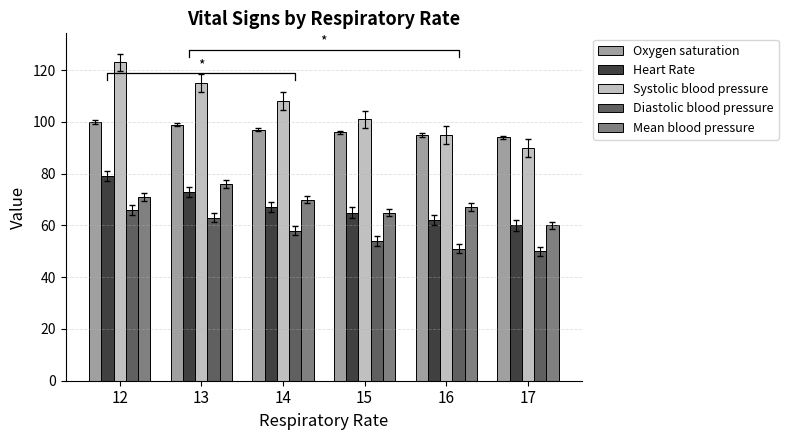

Which has a higher value, 13 or 14?

13